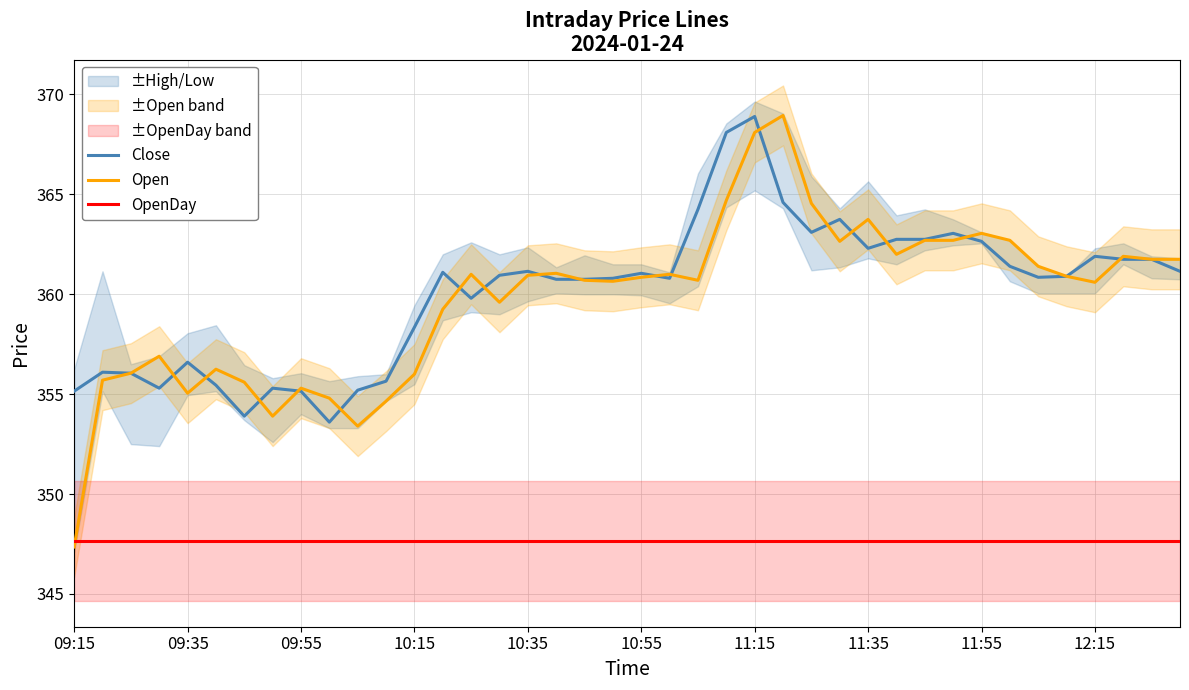

The value of Open at 10:15 is 356.0. True or false?

True